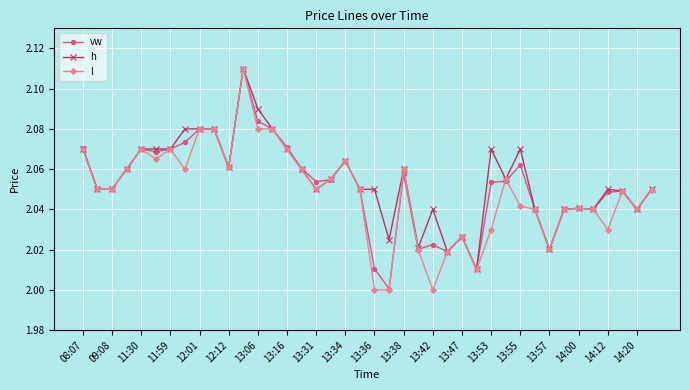

List the series in order of their overall mean, highest first.

h, vw, l